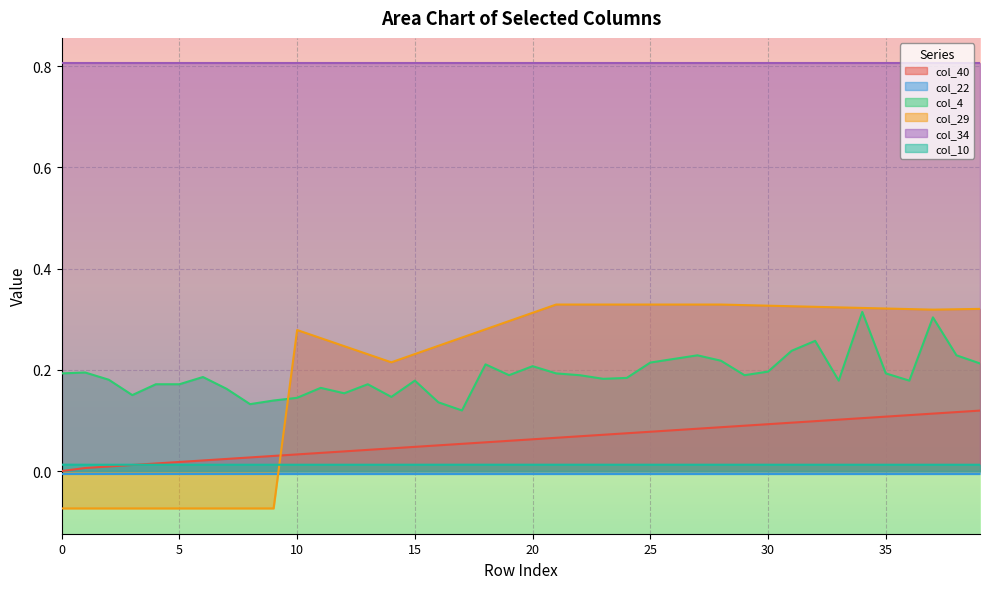

What is the difference between the col_4 values at 34 and 23?

0.1